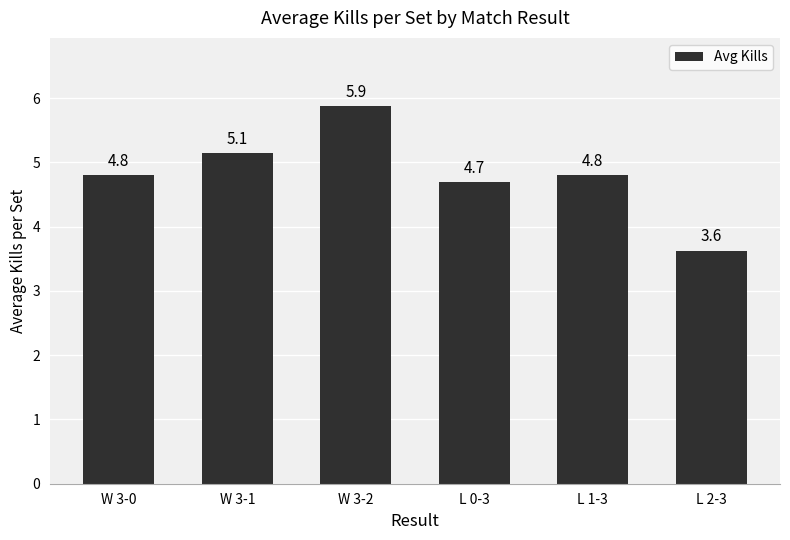

What is the label of the 4th bar from the right?

W 3-2